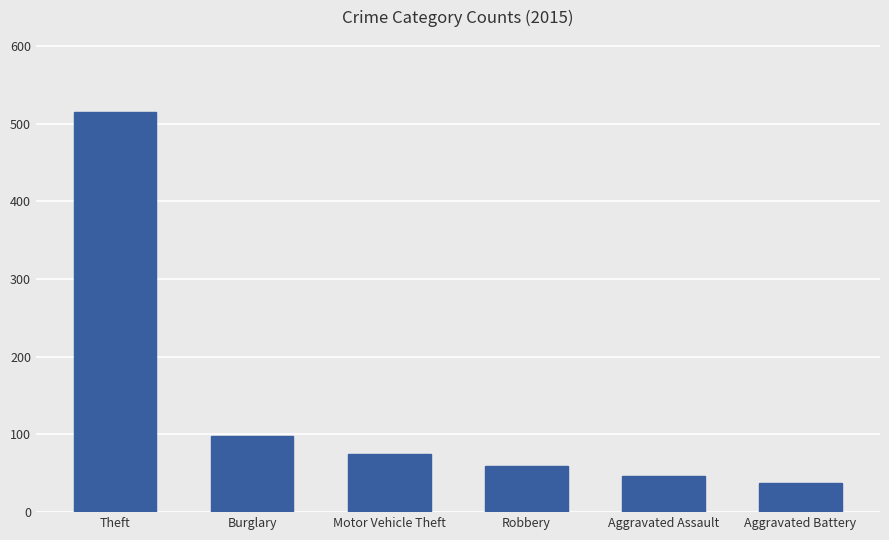

Does the chart contain any negative values?

No